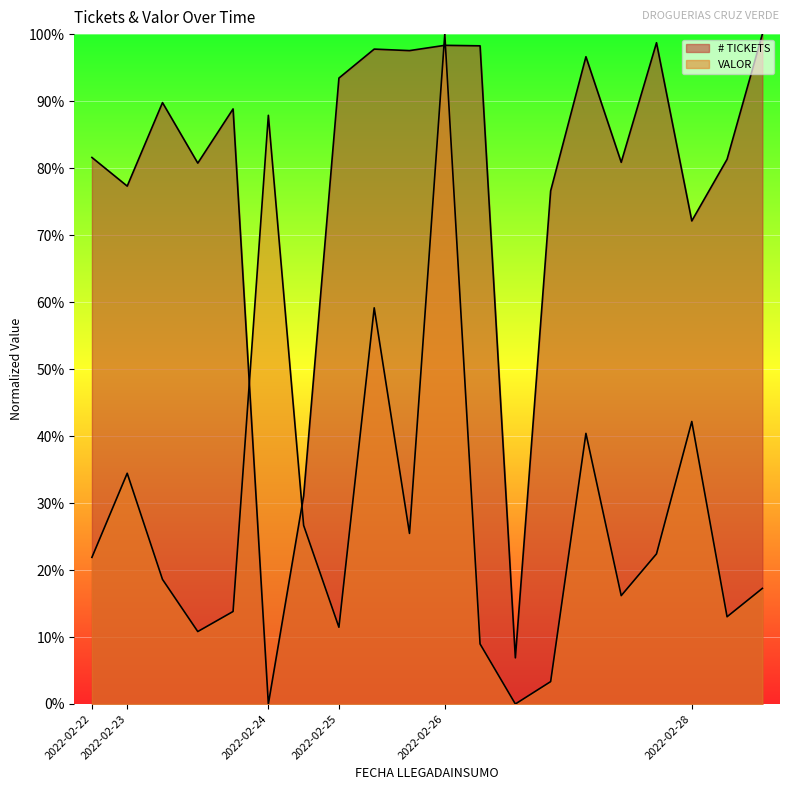

After their last crossing, which series has the higher values: VALOR or # TICKETS?

# TICKETS